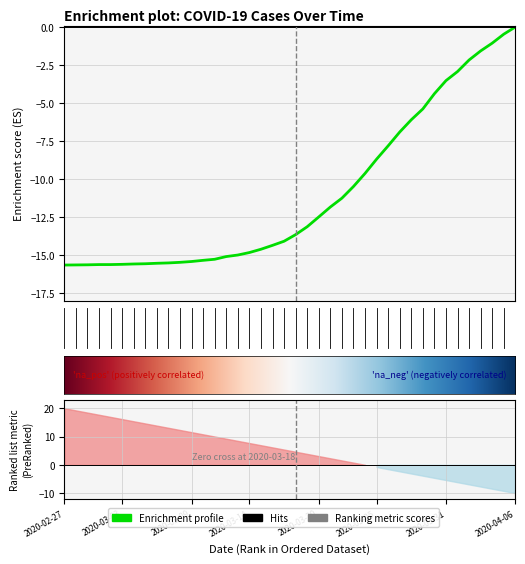

List the labels in order of value, largest first.

2020-04-06, 2020-04-05, 2020-04-04, 2020-04-03, 2020-04-02, 2020-04-01, 2020-03-31, 2020-03-30, 2020-03-29, 2020-03-28, 2020-03-27, 2020-03-26, 2020-03-25, 2020-03-24, 2020-03-23, 2020-03-22, 2020-03-21, 2020-03-20, 2020-03-19, 2020-03-18, 2020-03-17, 2020-03-16, 2020-03-15, 2020-03-14, 2020-03-13, 2020-03-12, 2020-03-11, 2020-03-10, 2020-03-09, 2020-03-08, 2020-03-07, 2020-03-06, 2020-03-05, 2020-03-04, 2020-03-03, 2020-03-01, 2020-03-02, 2020-02-29, 2020-02-28, 2020-02-27